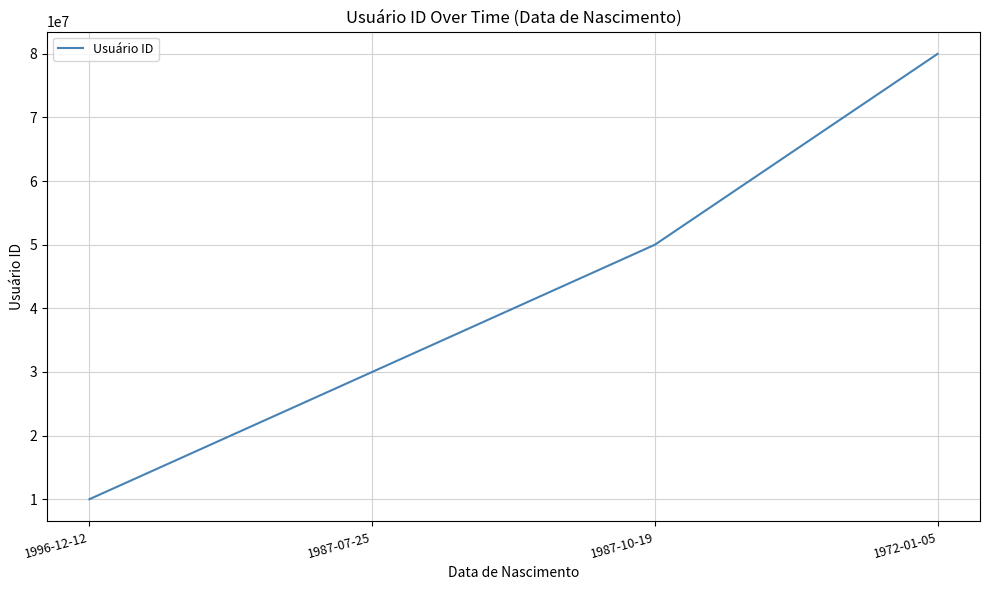

The value at 1987-07-25 is 50306334. True or false?

False